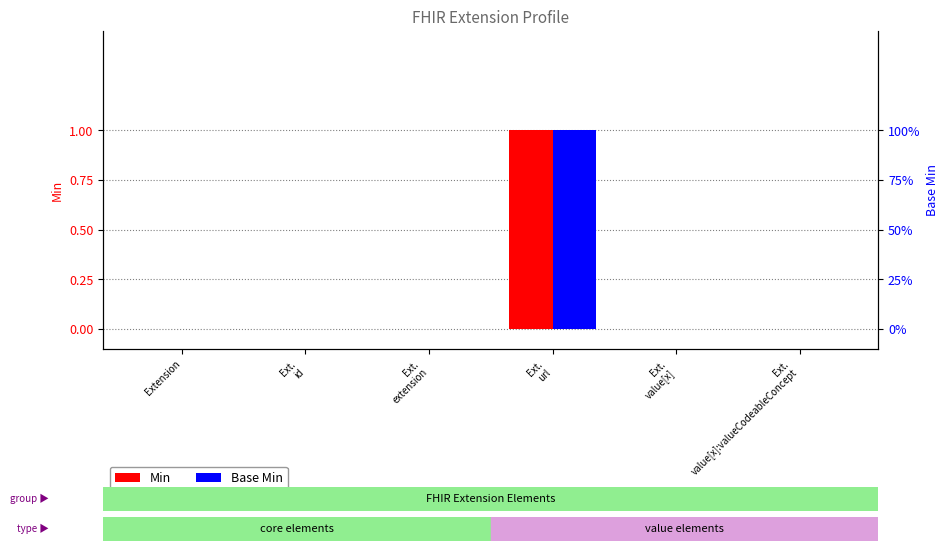

Reading left to right, transcribe all the data shown in this chart.

Min: 0	0	0	1	0	0
Base Min: 0	0	0	1	0	0